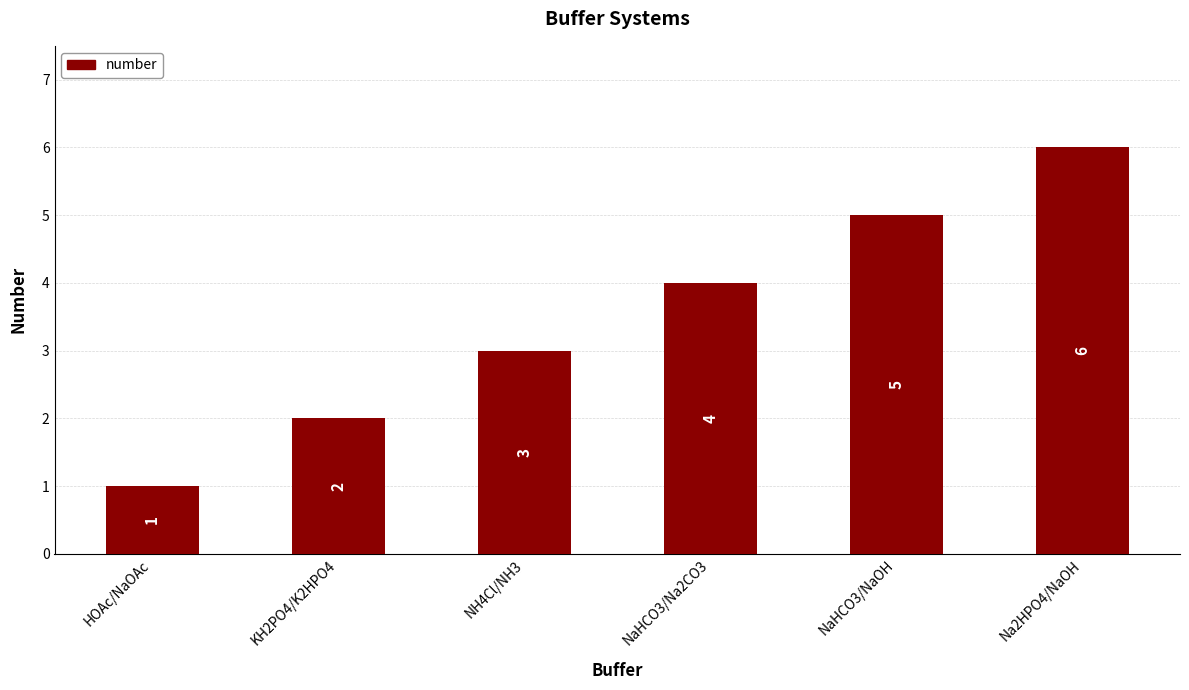

At which category does the chart reach its peak across all series?

Na2HPO4/NaOH